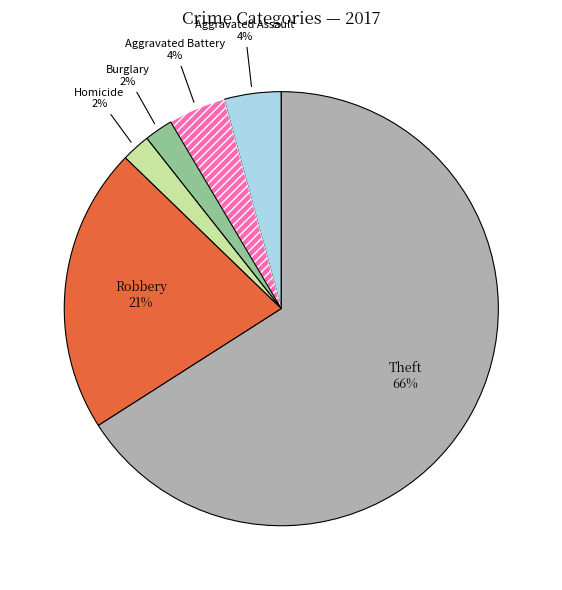

To the nearest percent, what is the average slice percentage?

17%